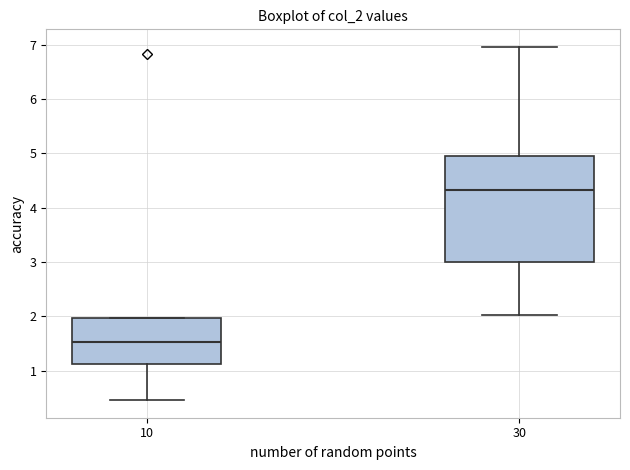

Which box's median line is the lowest?

10